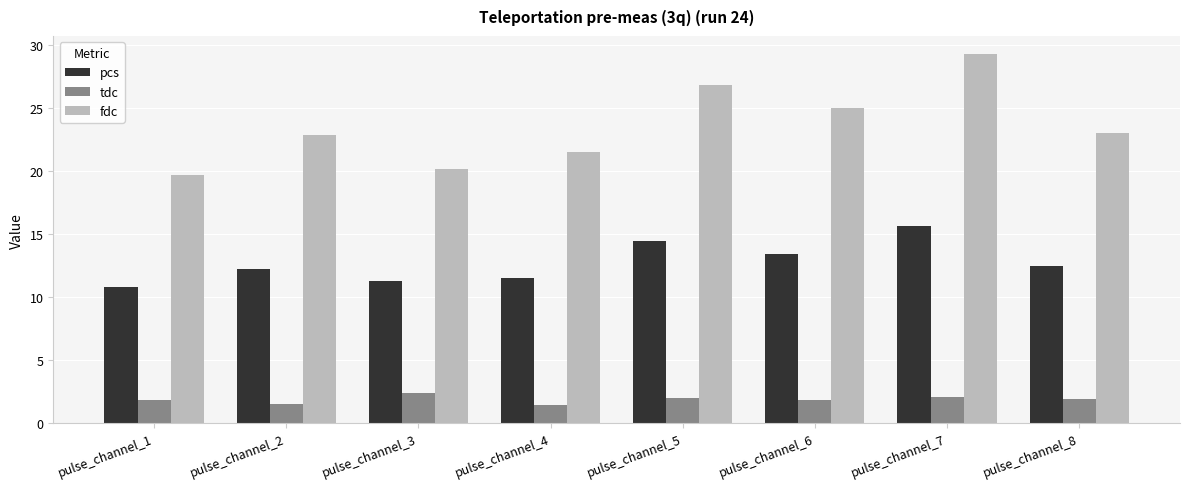

What is the maximum value shown in the chart?

29.3